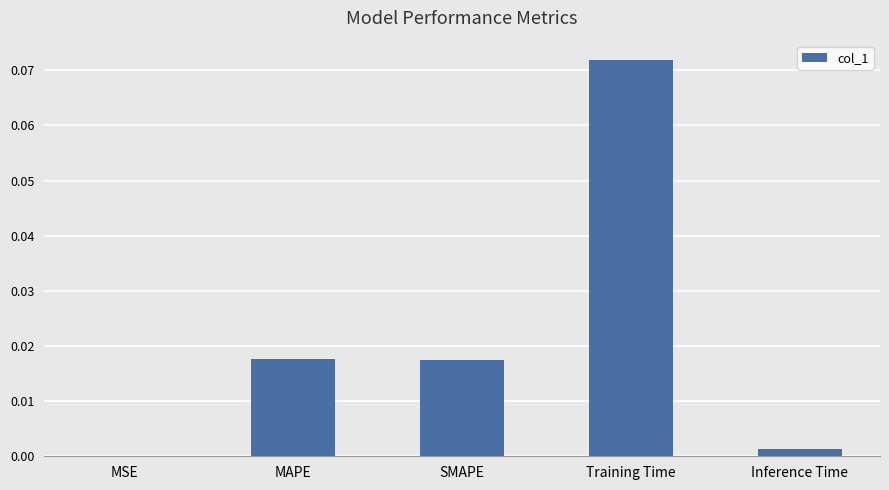

Between MAPE and Training Time, which is larger?

Training Time